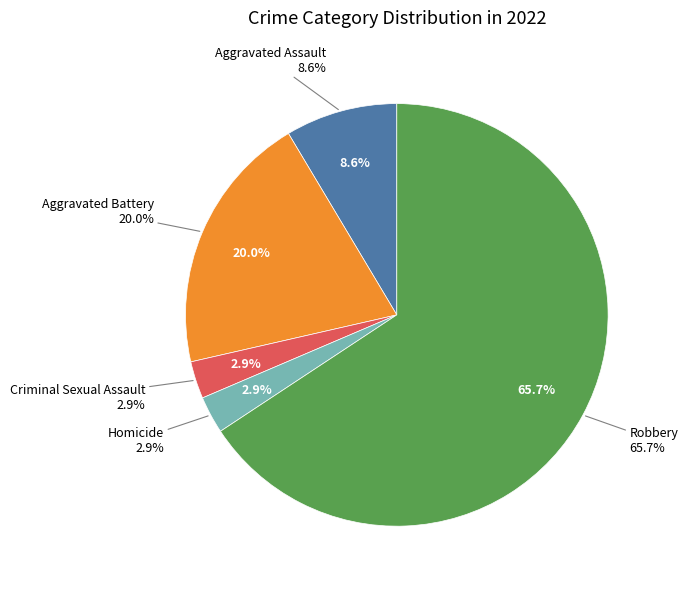

Which slice is the smallest?

Criminal Sexual Assault